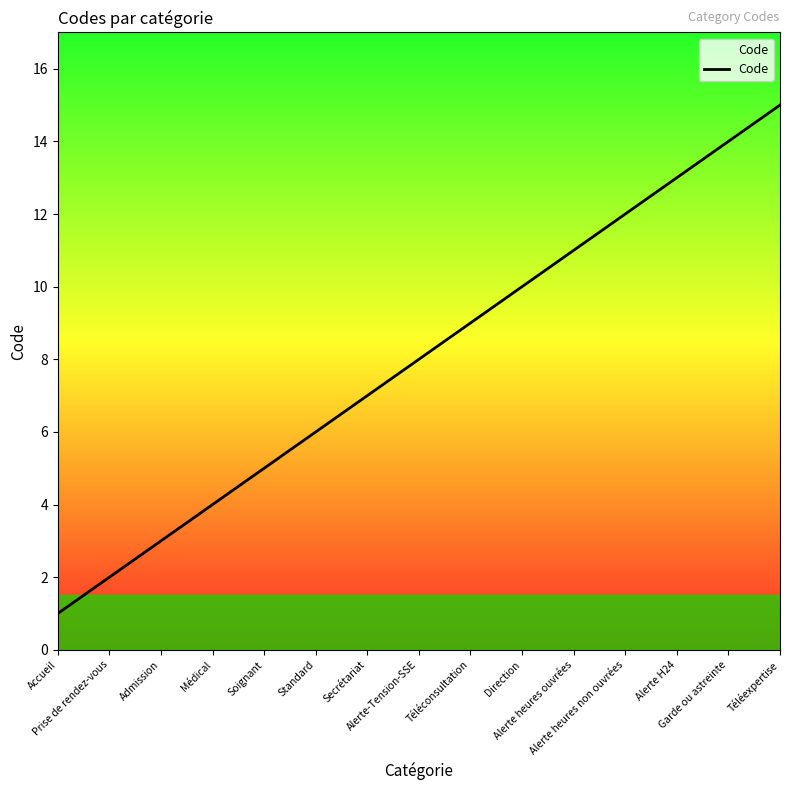

What position from the right is Alerte heures non ouvrées?

4